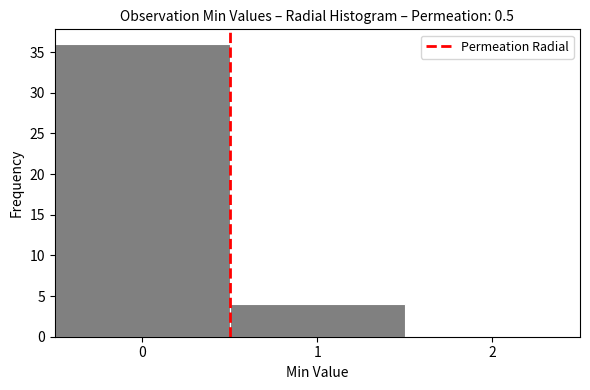

Reading left to right, transcribe this chart: for each bar, give the range it covers on the x-axis and its height. The values are not printed on the chart, so give them approximately, as read against the axis.

-0.5 to 0.5: 36
0.5 to 1.5: 4